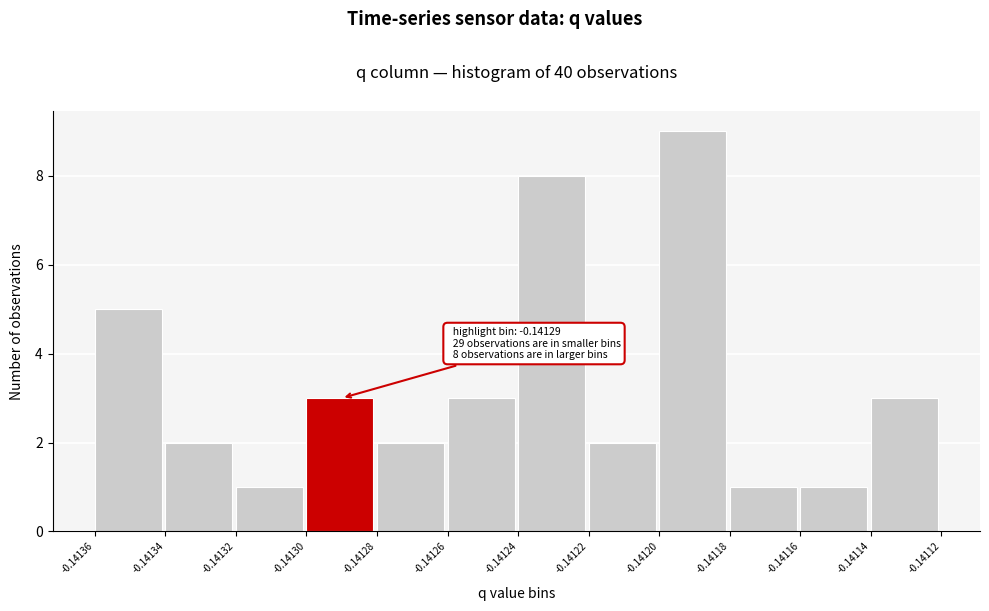

Reading right to left, extract all data points from this chart.

-0.14114=3	-0.14116=1	-0.14118=1	-0.14120=9	-0.14122=2	-0.14124=8	-0.14126=3	-0.14128=2	-0.14130=3	-0.14132=1	-0.14134=2	-0.14136=5